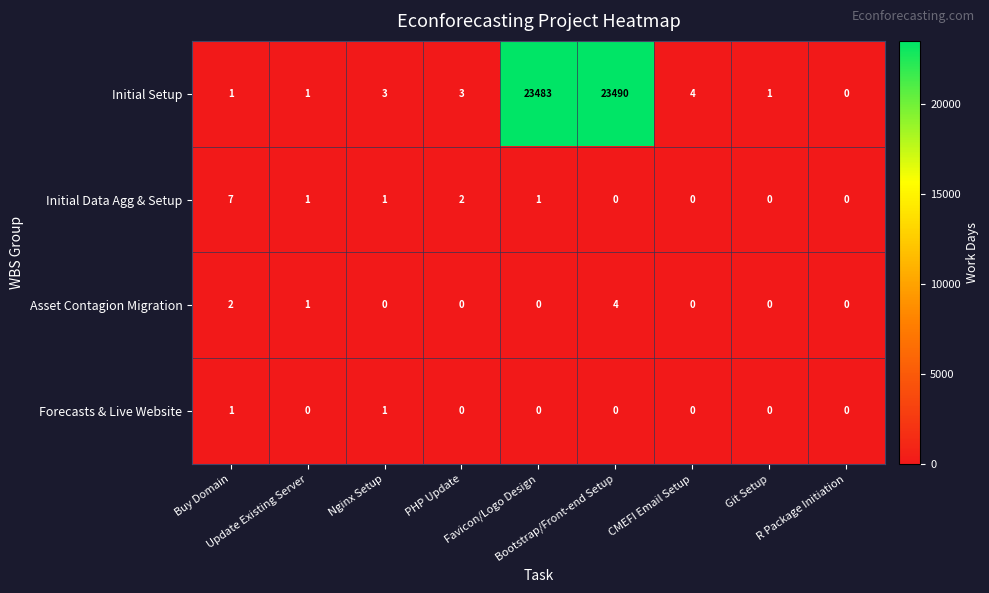

What is the difference between the maximum and minimum values in the Initial Data Agg & Setup series?

7